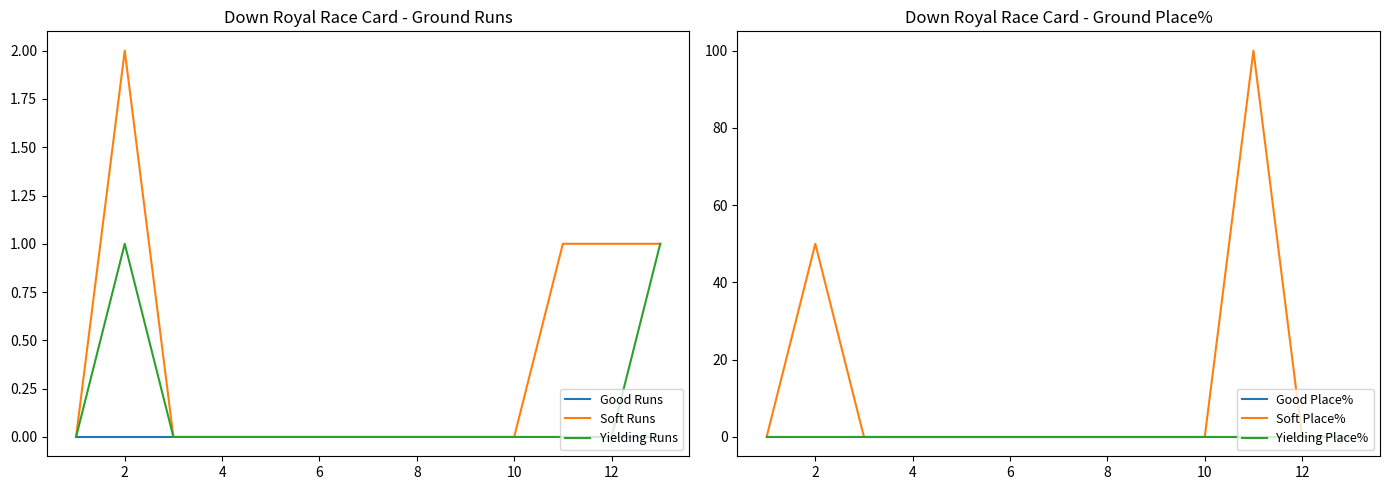

Is it true that Soft Runs equals 0 at 10?

True